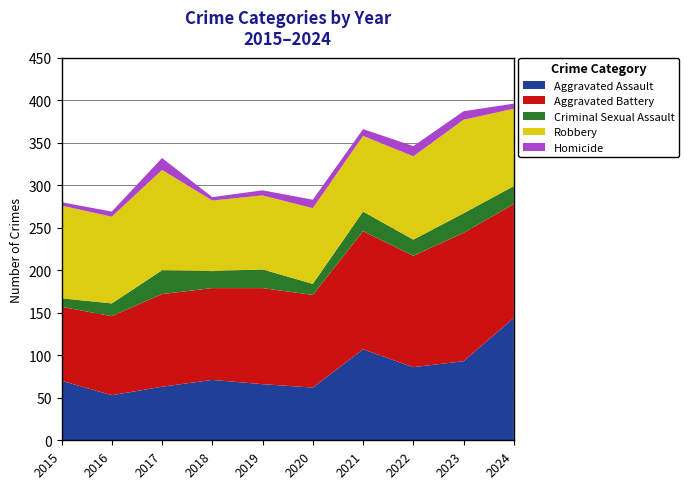

Reading right to left, transcribe all the data shown in this chart.

Aggravated Assault: 2024=144	2023=93	2022=86	2021=107	2020=62	2019=66	2018=71	2017=63	2016=53	2015=70
Aggravated Battery: 2024=134	2023=151	2022=131	2021=139	2020=109	2019=113	2018=108	2017=109	2016=93	2015=87
Criminal Sexual Assault: 2024=21	2023=23	2022=19	2021=23	2020=13	2019=22	2018=20	2017=28	2016=15	2015=10
Robbery: 2024=91	2023=110	2022=98	2021=89	2020=89	2019=87	2018=83	2017=118	2016=102	2015=109
Homicide: 2024=6	2023=10	2022=12	2021=8	2020=10	2019=6	2018=4	2017=14	2016=6	2015=4